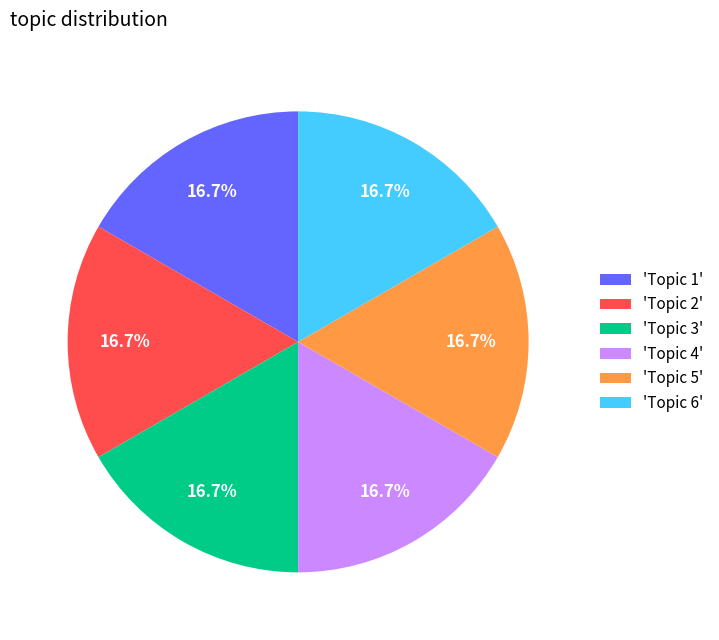

To the nearest percent, what is the difference between the largest and smallest slice percentages?

0%